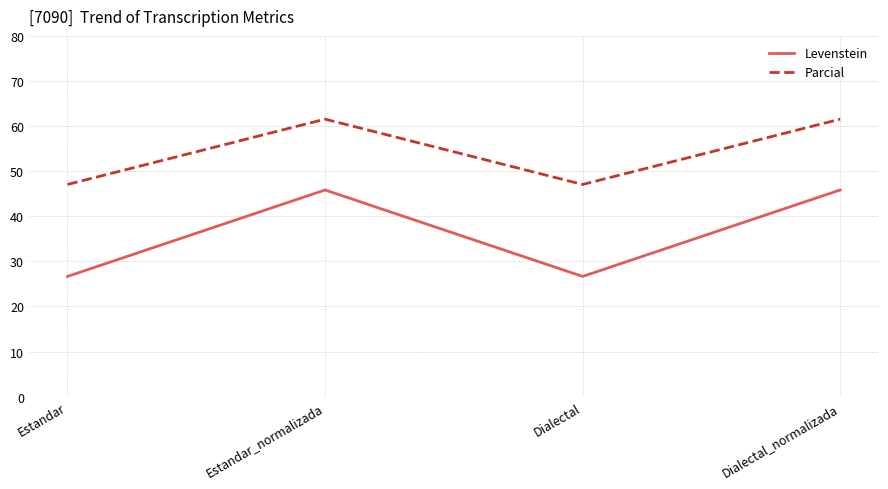

What is the sum of all Levenstein values?

145.0